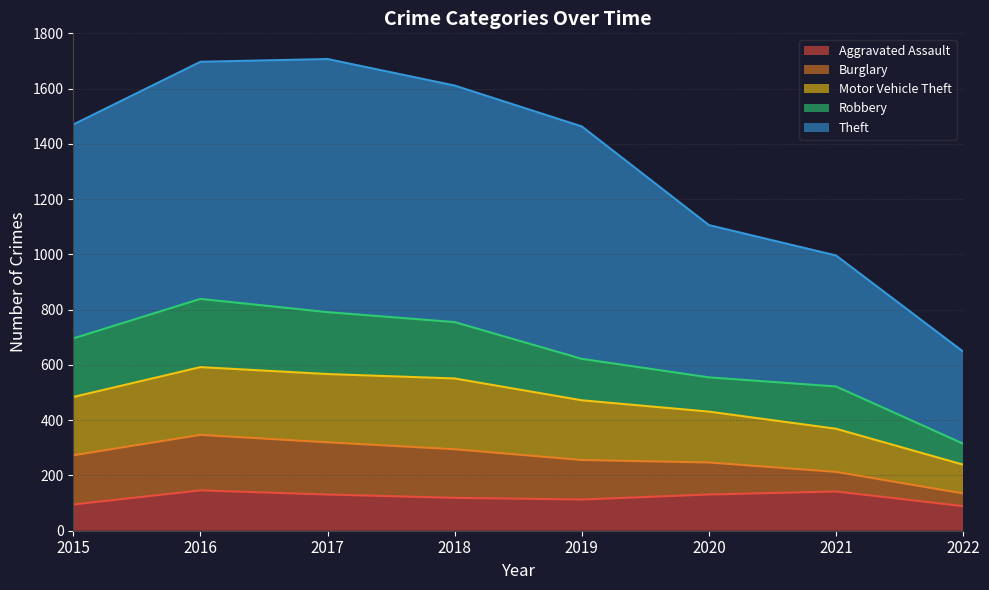

At which label is Aggravated Assault closest to 117?

2018